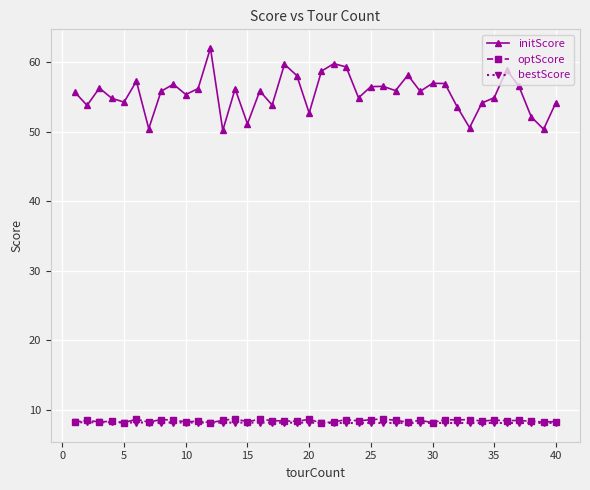

What is the value of the initScore point at the 24th from the left?

54.9